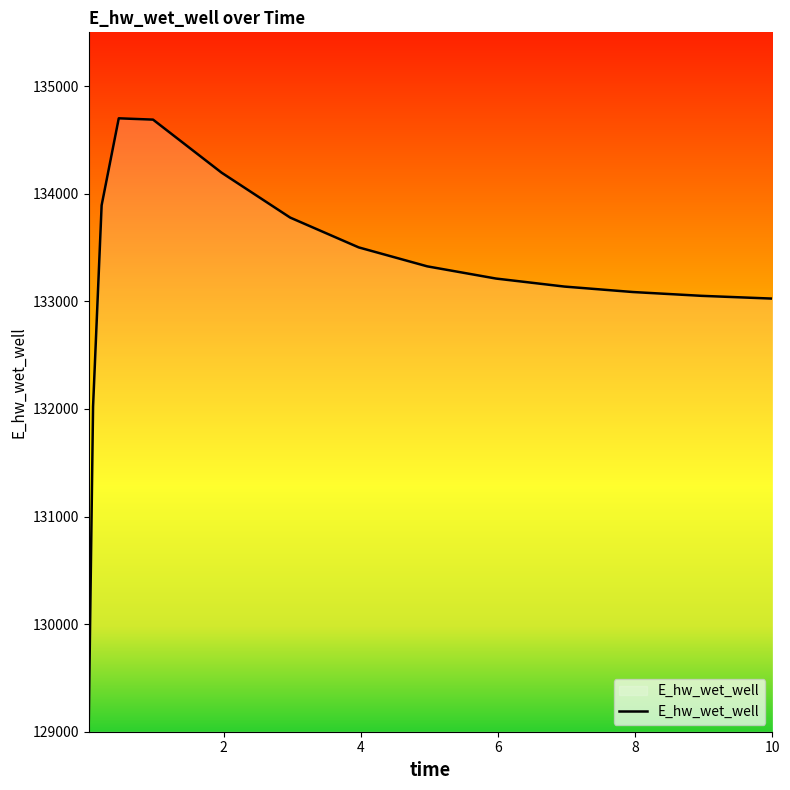

Is this an area chart (filled region under the line)?

Yes